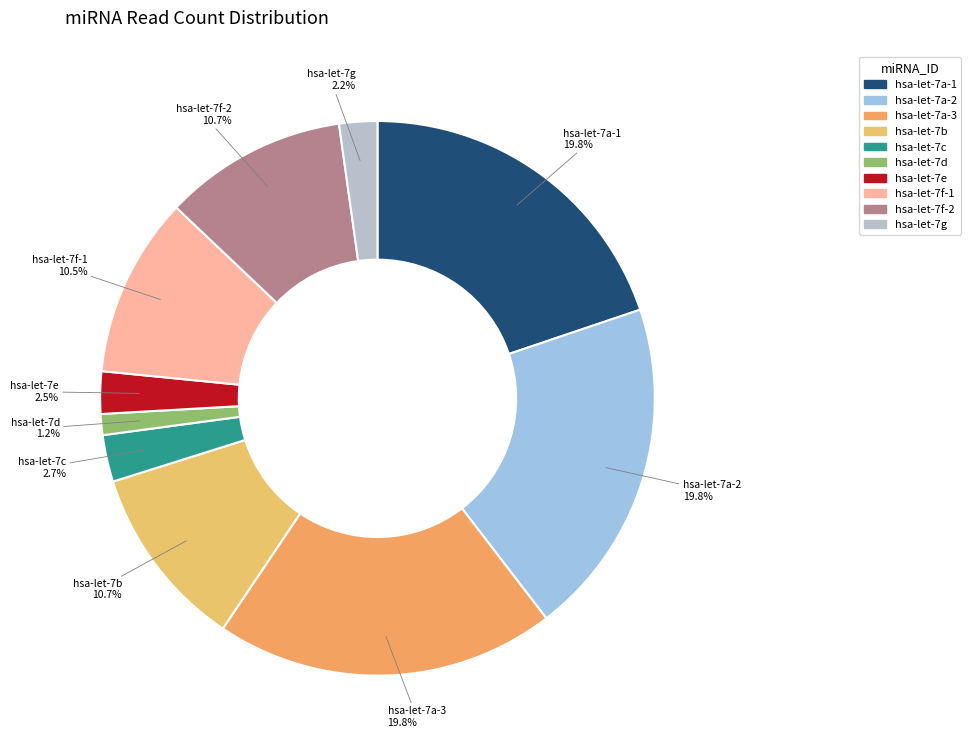

Does any single category account for the majority?

No